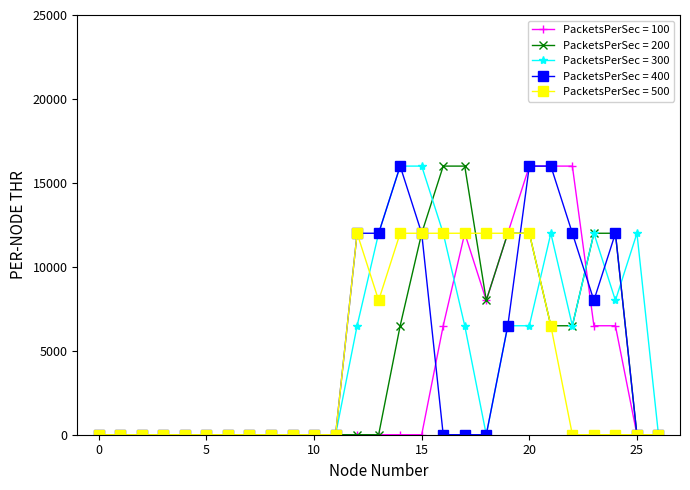

What is the maximum value for PacketsPerSec = 400?

16000.0